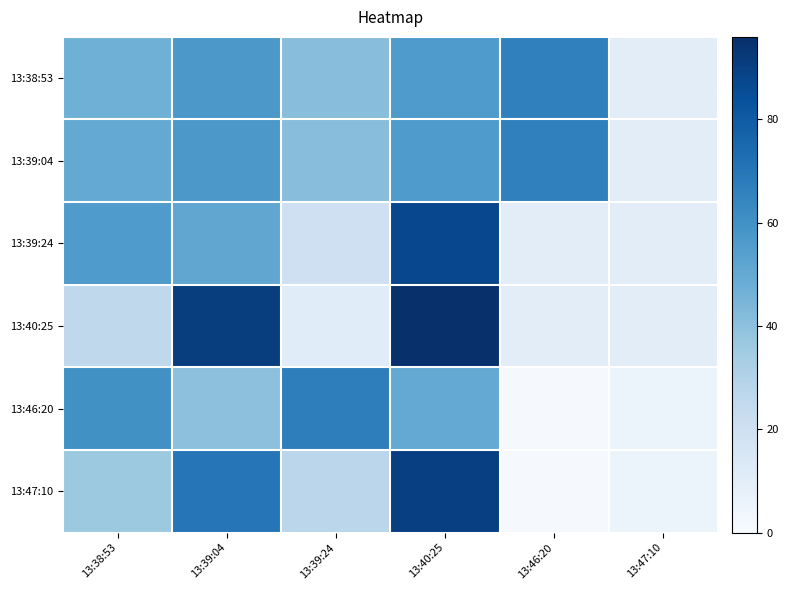

Reading right to left, list all the values displayed in this chart.

13:38:53: 13:47:10=10	13:46:20=66	13:40:25=56	13:39:24=41	13:39:04=57	13:38:53=47
13:39:04: 13:47:10=10	13:46:20=66	13:40:25=56	13:39:24=41	13:39:04=57	13:38:53=50
13:39:24: 13:47:10=10	13:46:20=10	13:40:25=87	13:39:24=20	13:39:04=51	13:38:53=56
13:40:25: 13:47:10=10	13:46:20=10	13:40:25=96	13:39:24=11	13:39:04=91	13:38:53=26
13:46:20: 13:47:10=5	13:46:20=1	13:40:25=50	13:39:24=67	13:39:04=40	13:38:53=60
13:47:10: 13:47:10=5	13:46:20=1	13:40:25=90	13:39:24=27	13:39:04=70	13:38:53=36